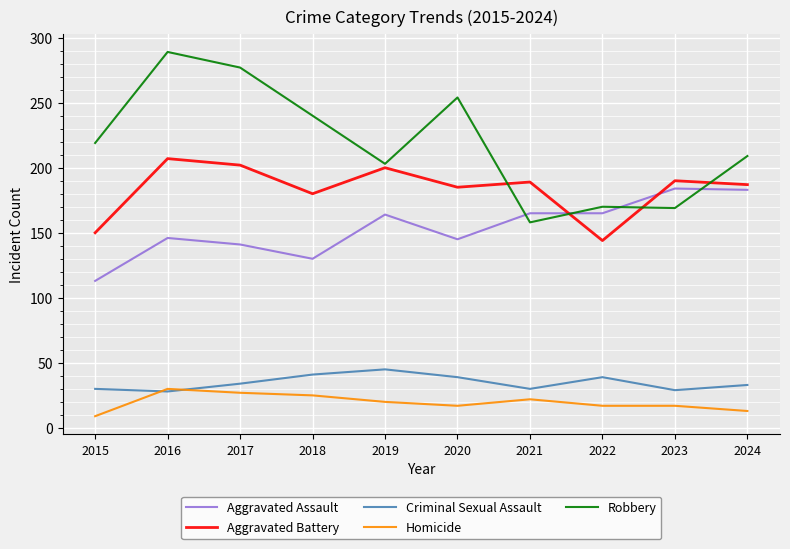

At which category does Homicide reach its first local peak?

2016